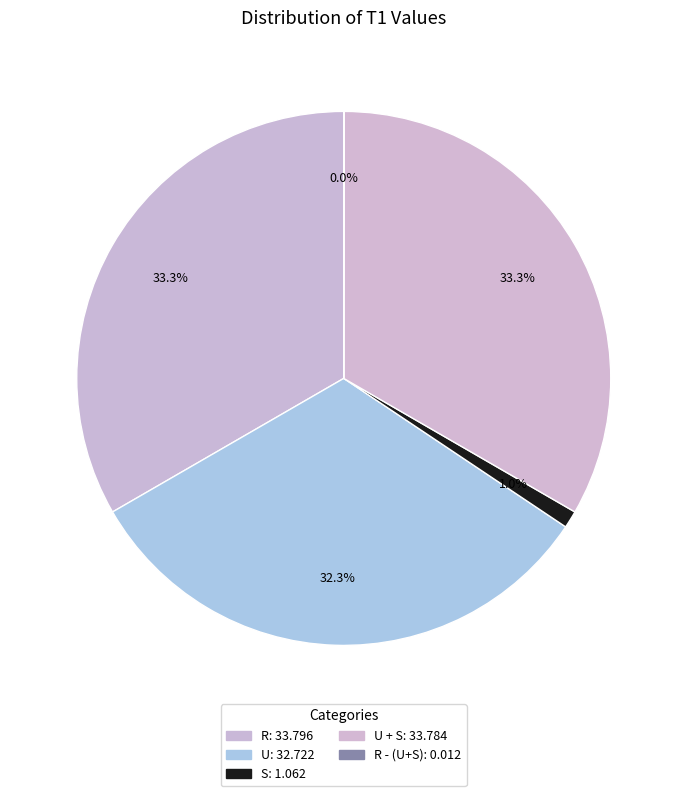

Is there a majority slice in this chart?

No